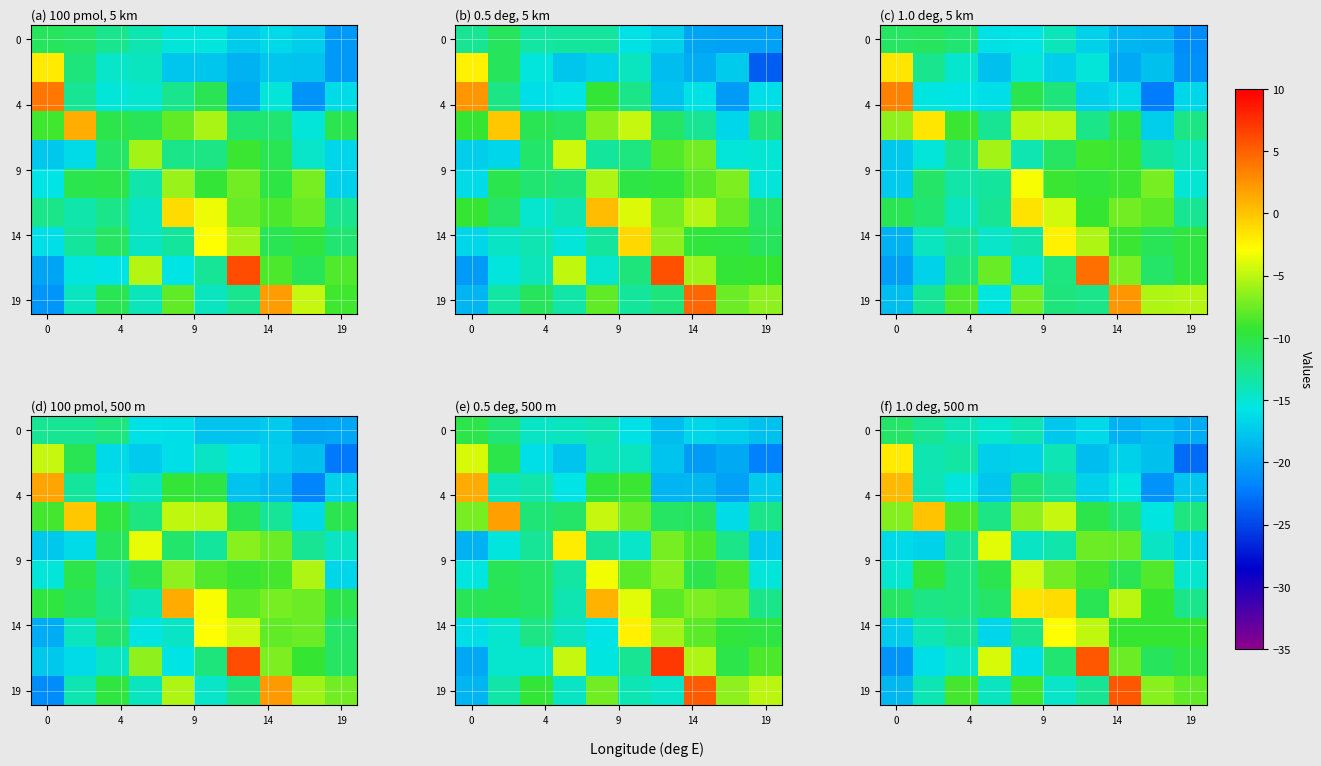

What is the spread (max minus min) of values at 5?

16.4